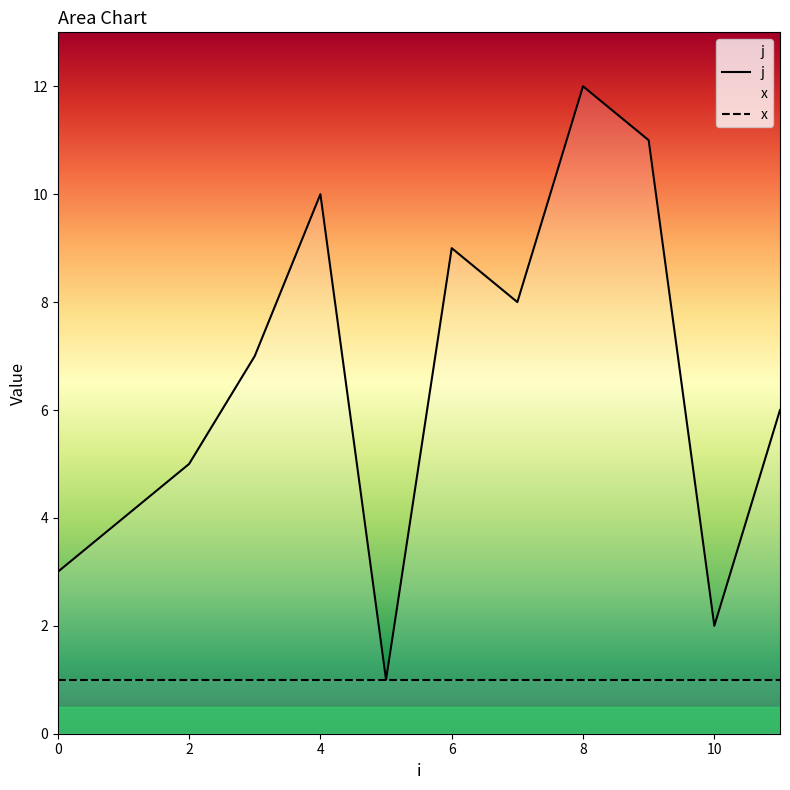

The chart shows a value of 10 at 4. True or false?

True